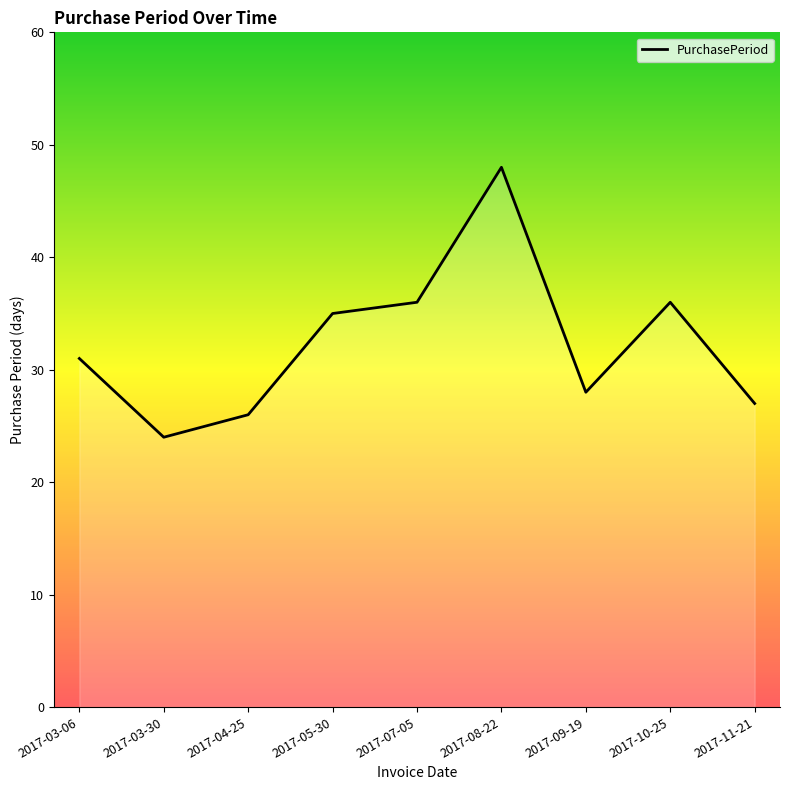

Does the chart display data point markers on the line(s)?

No